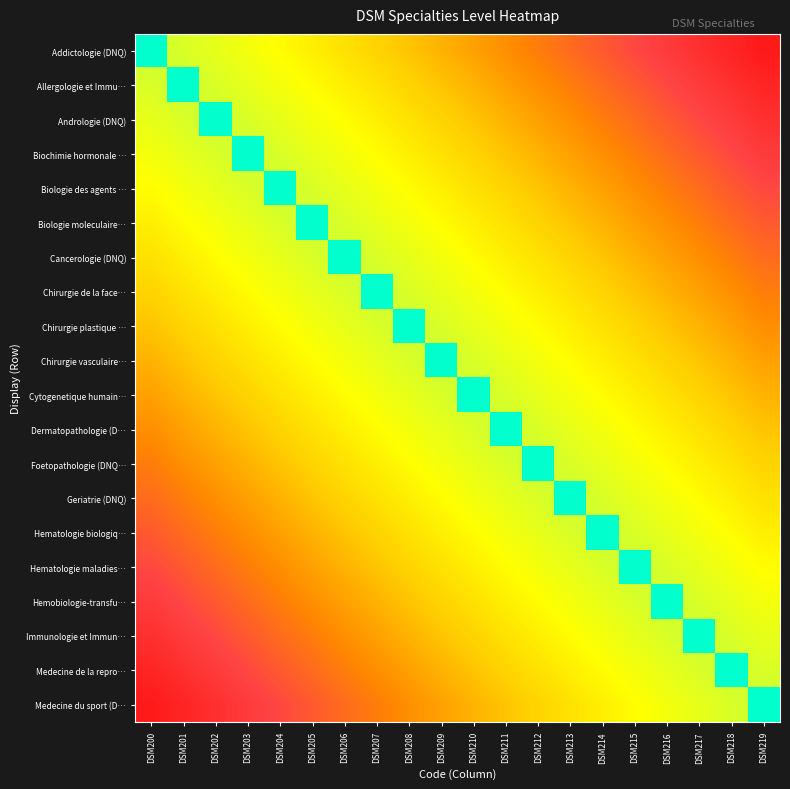

What is the difference between the Chirurgie plastique … values at DSM205 and DSM208?

1